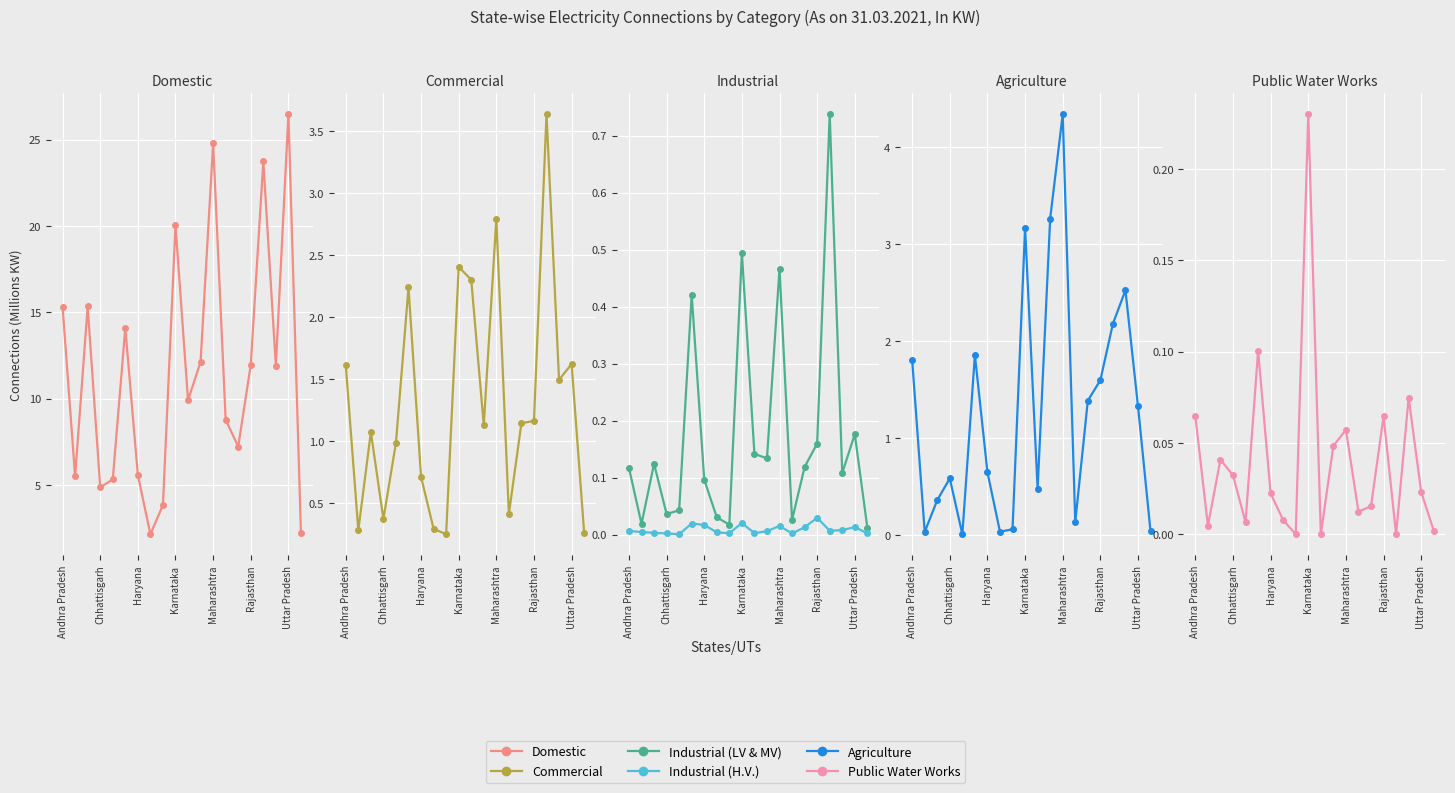

How many data points in Domestic are less than 11?

10